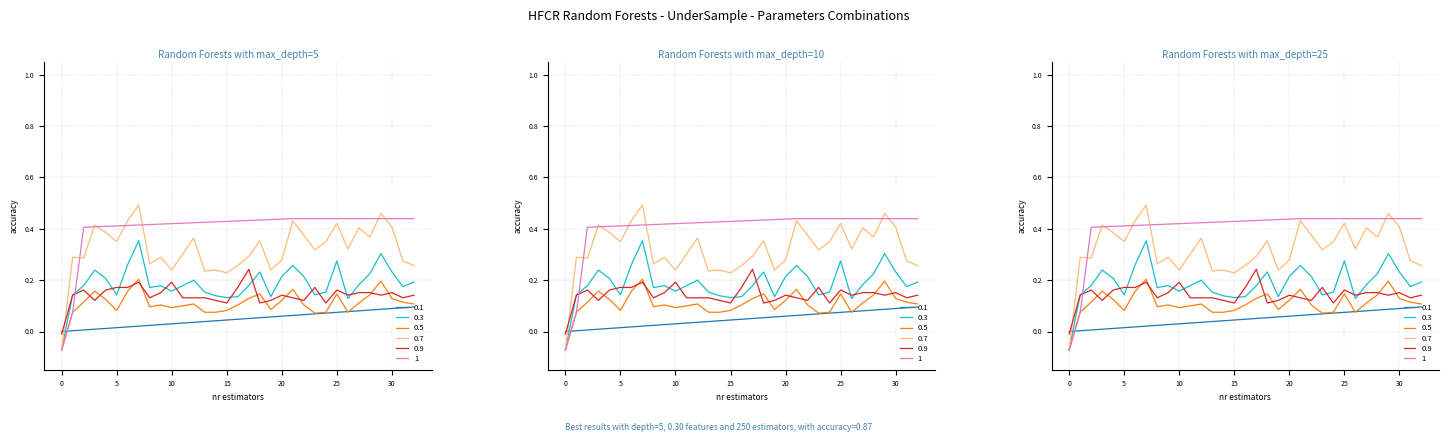

Reading right to left, transcribe all the data shown in this chart.

col_40: 0.1	0.1	0.1	0.1	0.1	0.1	0.1	0.1	0.1	0.1	0.1	0.1	0.1	0.1	0.1	0.1	0.0	0.0	0.0	0.0	0.0	0.0	0.0	0.0	0.0	0.0	0.0	0.0	0.0	0.0	0.0	0.0	0.0
col_4: 0.2	0.2	0.2	0.3	0.2	0.2	0.1	0.3	0.2	0.1	0.2	0.3	0.2	0.1	0.2	0.2	0.1	0.1	0.1	0.2	0.2	0.2	0.2	0.2	0.2	0.4	0.3	0.1	0.2	0.2	0.2	0.1	-0.1
col_5: 0.1	0.1	0.1	0.2	0.1	0.1	0.1	0.1	0.1	0.1	0.1	0.2	0.1	0.1	0.1	0.1	0.1	0.1	0.1	0.1	0.1	0.1	0.1	0.1	0.1	0.2	0.2	0.1	0.1	0.2	0.1	0.1	-0.1
col_3: 0.3	0.3	0.4	0.5	0.4	0.4	0.3	0.4	0.3	0.3	0.4	0.4	0.3	0.2	0.4	0.3	0.3	0.2	0.2	0.2	0.4	0.3	0.2	0.3	0.3	0.5	0.4	0.3	0.4	0.4	0.3	0.3	-0.1
col_6: 0.1	0.1	0.2	0.1	0.2	0.2	0.1	0.2	0.1	0.2	0.1	0.1	0.1	0.1	0.1	0.2	0.2	0.1	0.1	0.1	0.1	0.1	0.2	0.2	0.1	0.2	0.2	0.2	0.2	0.1	0.2	0.1	-0.0
col_29: 0.4	0.4	0.4	0.4	0.4	0.4	0.4	0.4	0.4	0.4	0.4	0.4	0.4	0.4	0.4	0.4	0.4	0.4	0.4	0.4	0.4	0.4	0.4	0.4	0.4	0.4	0.4	0.4	0.4	0.4	0.4	0.1	-0.1